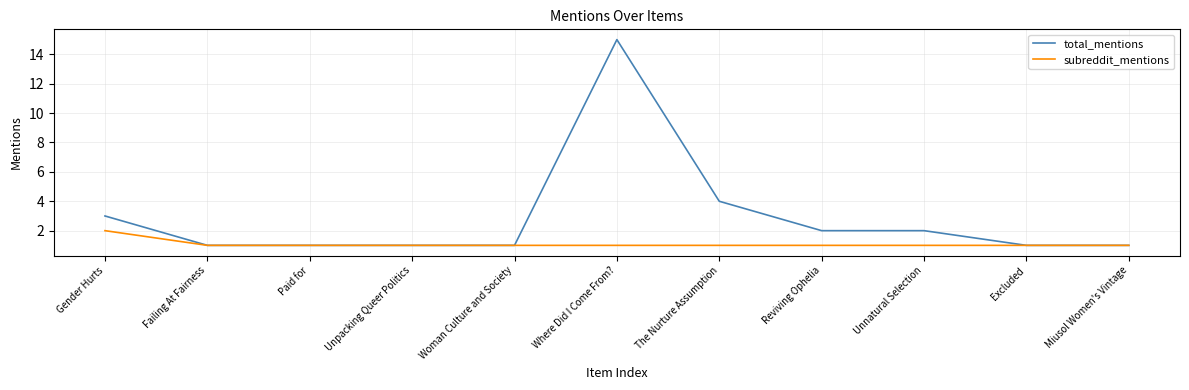

List the series in order of their overall mean, lowest first.

subreddit_mentions, total_mentions